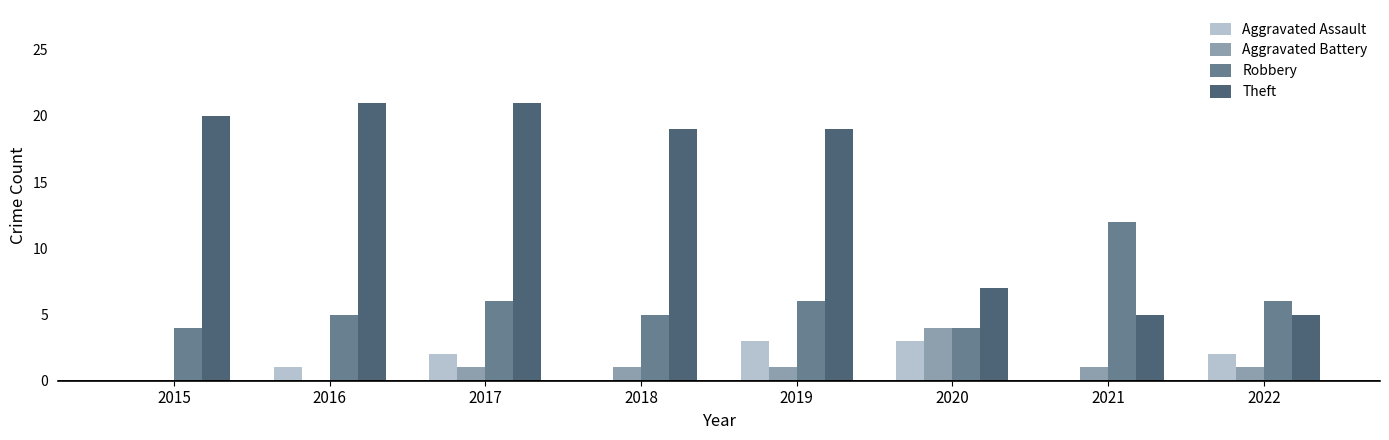

Between 2016 and 2020, which series saw the biggest shift?

Theft